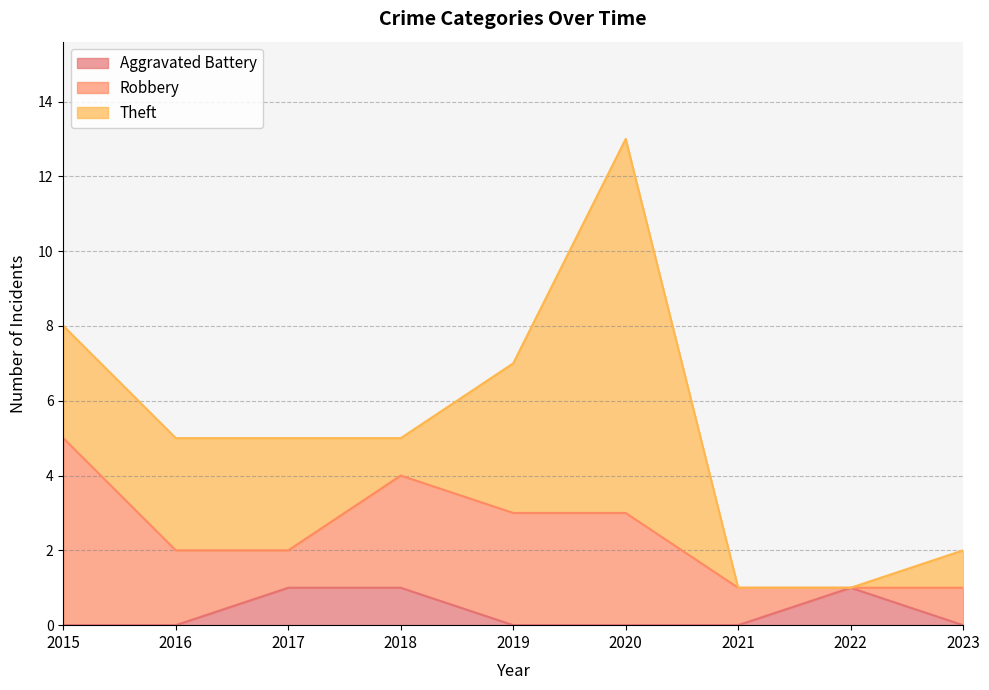

True or false: Theft has a value of 1 at 2023.

False